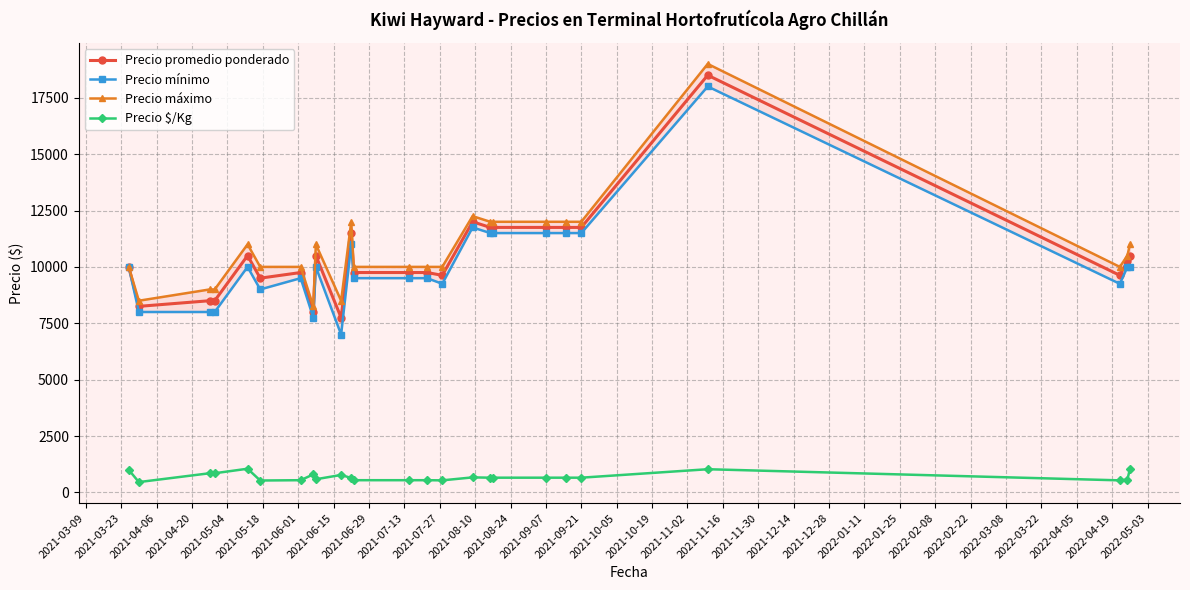

True or false: Precio promedio ponderado has more than 2 interior local peaks.

True